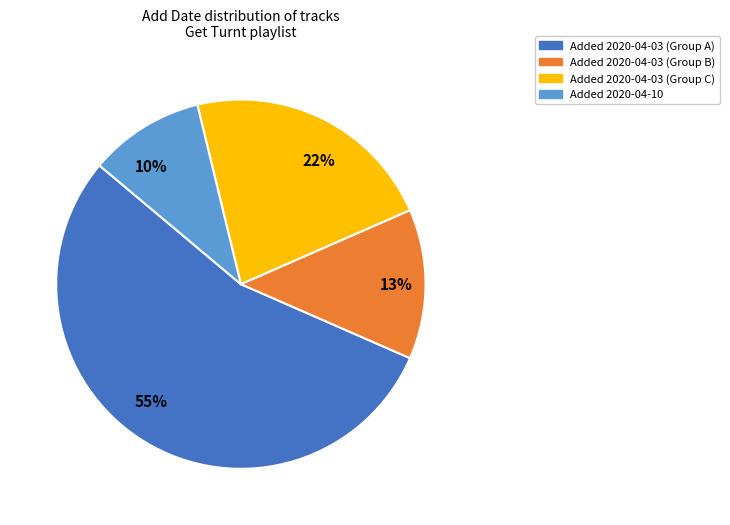

Combined, do 22% and 55% account for over 50%?

Yes